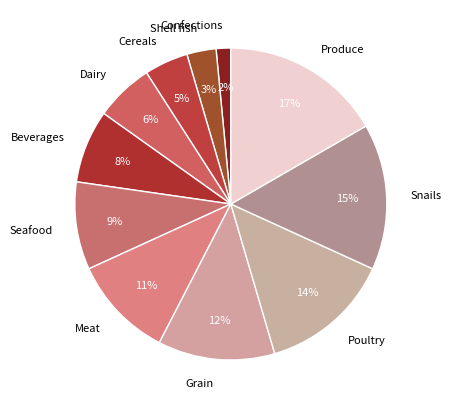

Rank the categories by value from highest to lowest.

Produce, Snails, Poultry, Grain, Meat, Seafood, Beverages, Dairy, Cereals, Shell fish, Confections